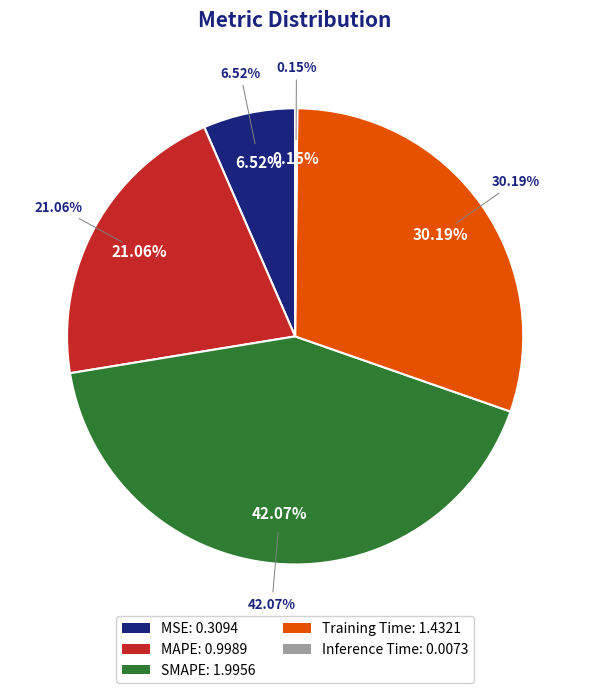

Is there a majority slice in this chart?

No